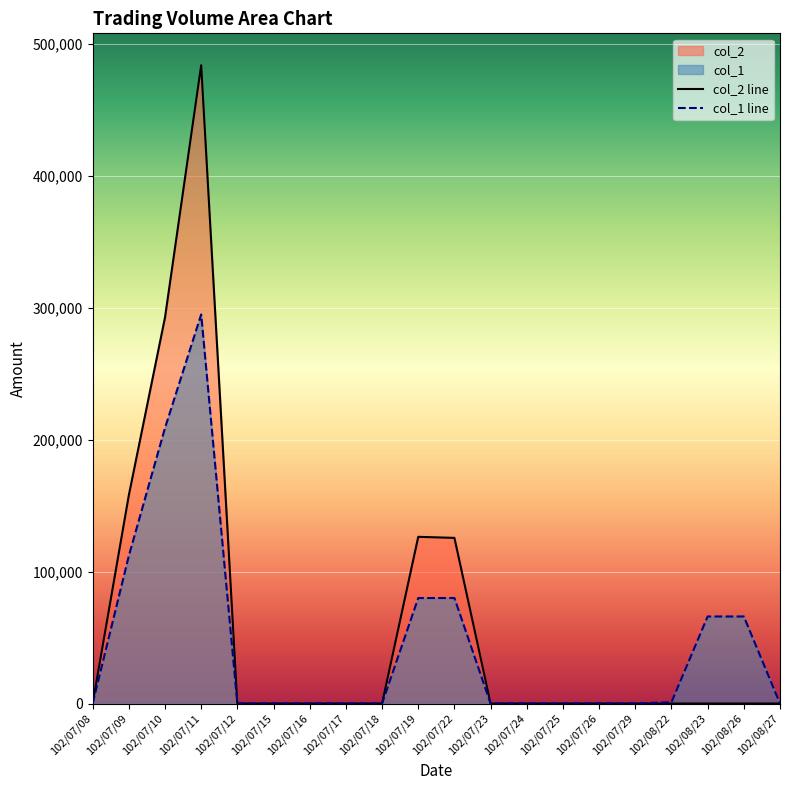

True or false: col_2 has a value of 291558 at 102/08/22.

False